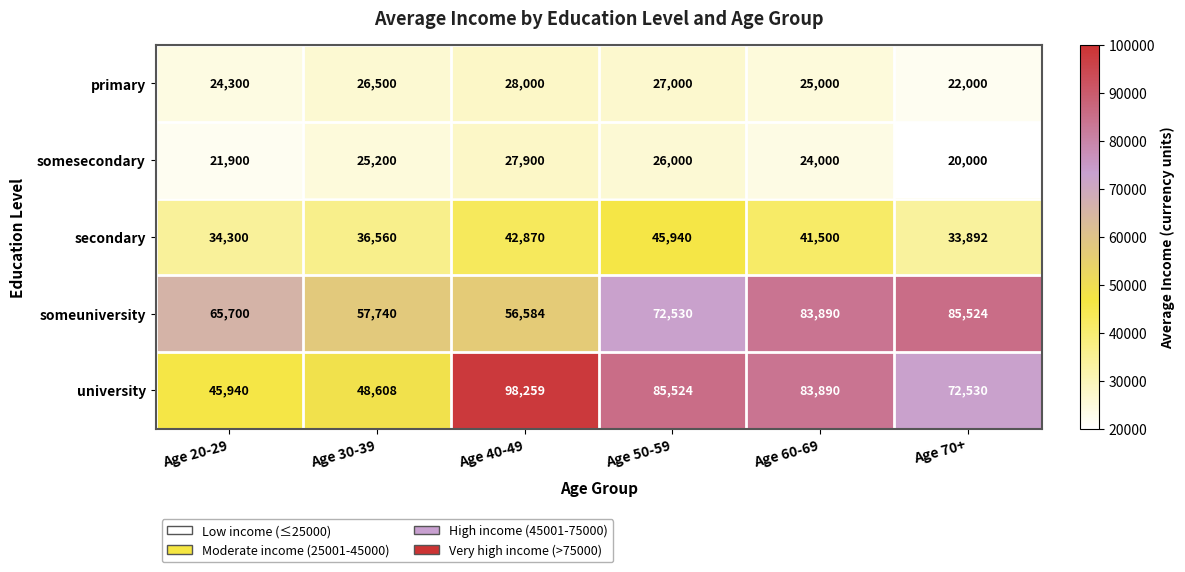

Reading right to left, transcribe all the data shown in this chart.

primary: 22000	25000	27000	28000	26500	24300
somesecondary: 20000	24000	26000	27900	25200	21900
secondary: 33892	41500	45940	42870	36560	34300
someuniversity: 85524	83890	72530	56584	57740	65700
university: 72530	83890	85524	98259	48608	45940